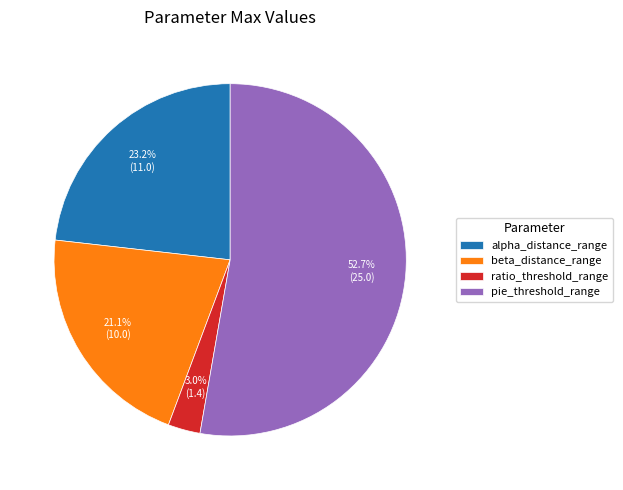

Between ratio_threshold_range and alpha_distance_range, which is larger?

alpha_distance_range